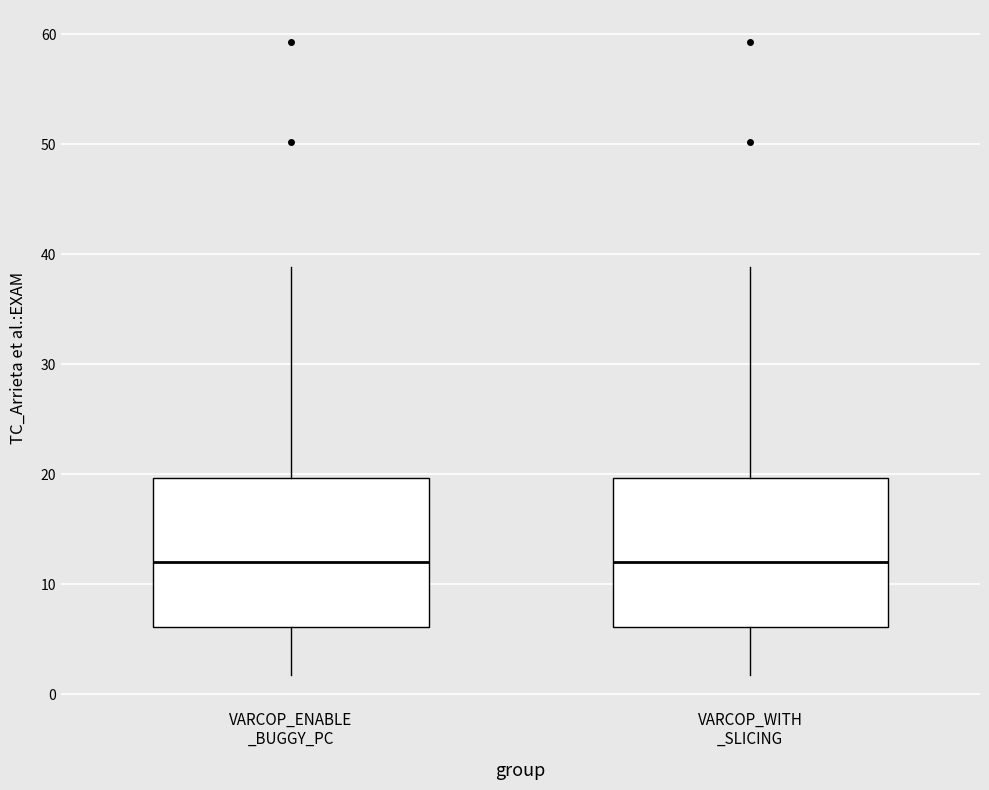

Reading left to right, transcribe this box plot: for each box, give where its median line is, the range the box spans, and where its two whiskers end, as read against the y-axis. The values are not printed on the chart, so give them approximately, as read against the axis.

VARCOP_ENABLE _BUGGY_PC: median 12, box 6 to 20, whiskers 2 to 39
VARCOP_WITH _SLICING: median 12, box 6 to 20, whiskers 2 to 39